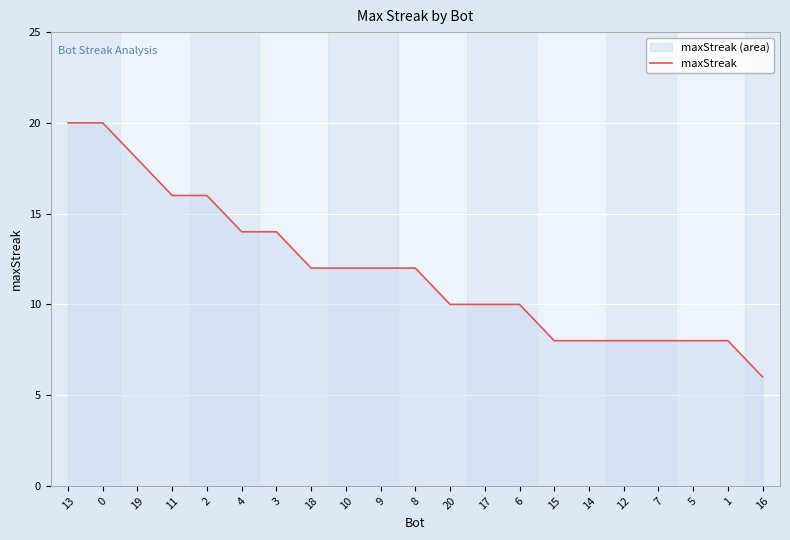

Count the number of categories in the chart.

21